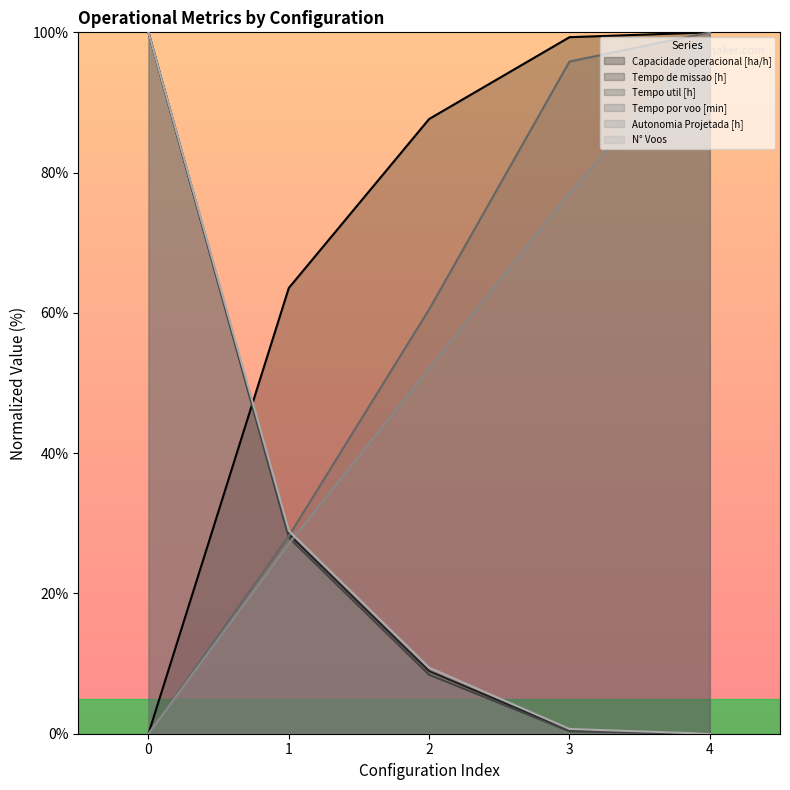

What is the value of the Capacidade operacional [ha/h] point at the 2nd from the left?

63.6